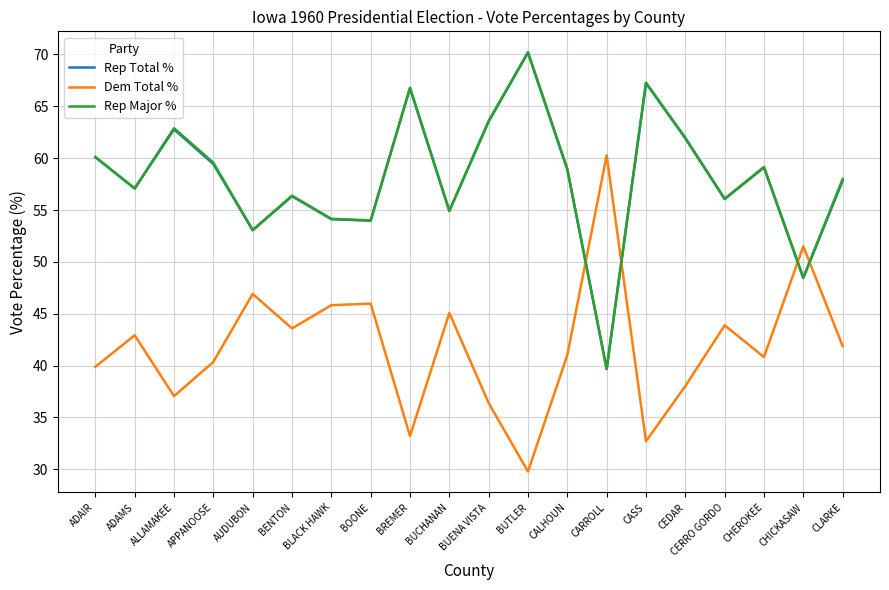

What is the difference between the Dem Total % values at BENTON and CHEROKEE?

2.8